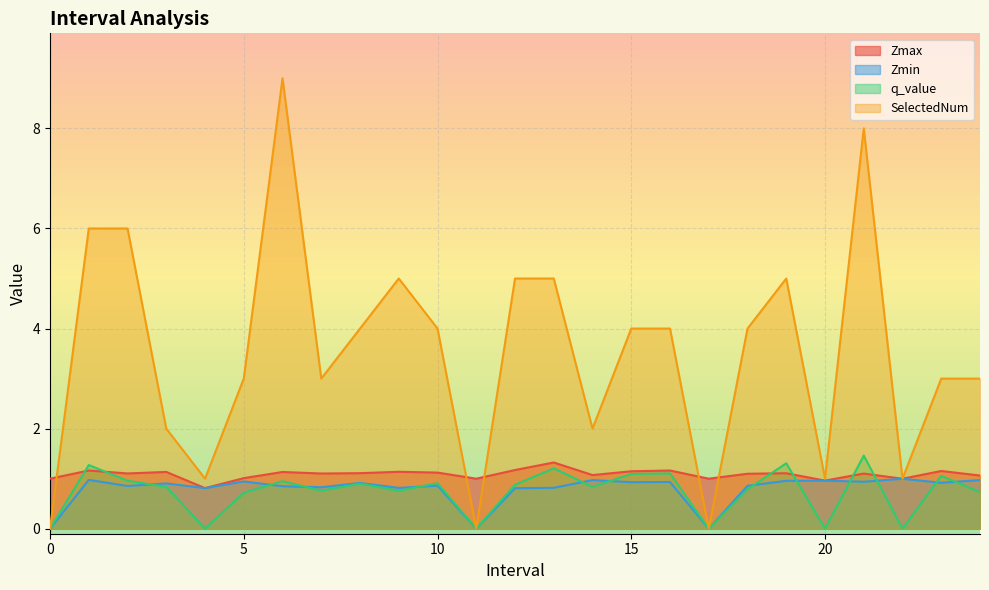

What position from the right is 13.0?

12